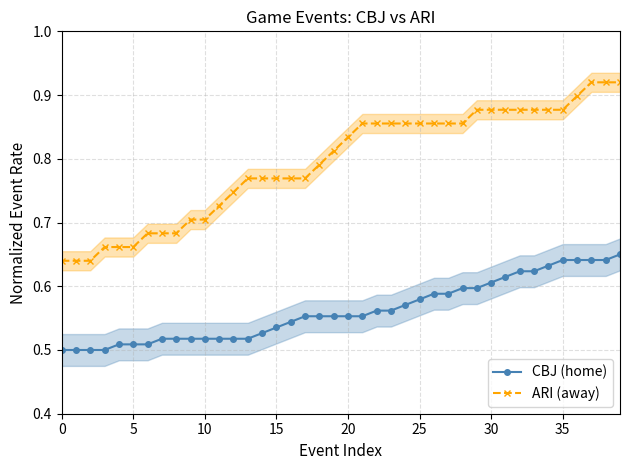

The ARI (away) series shows 0.9 at 25. True or false?

True